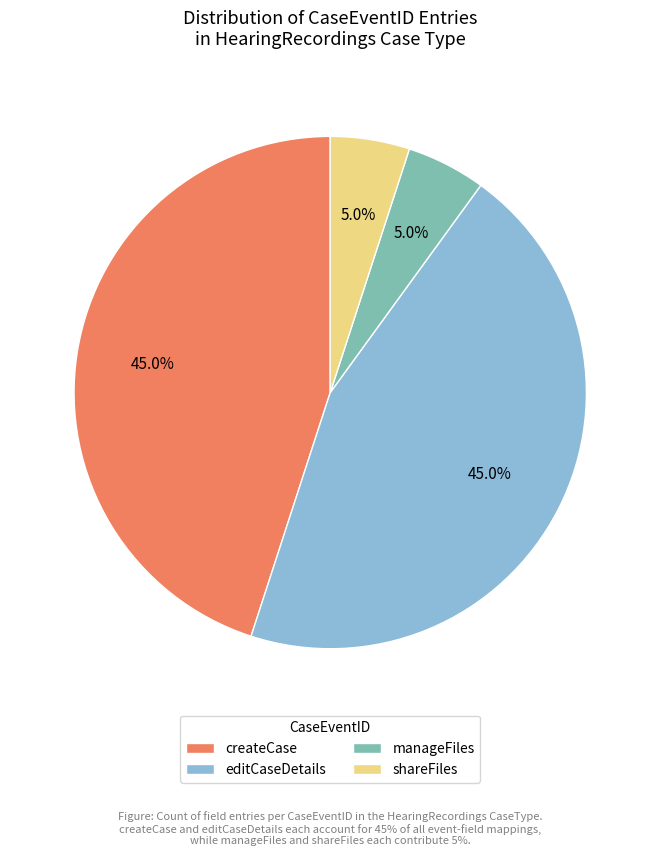

Does any single category account for the majority?

No